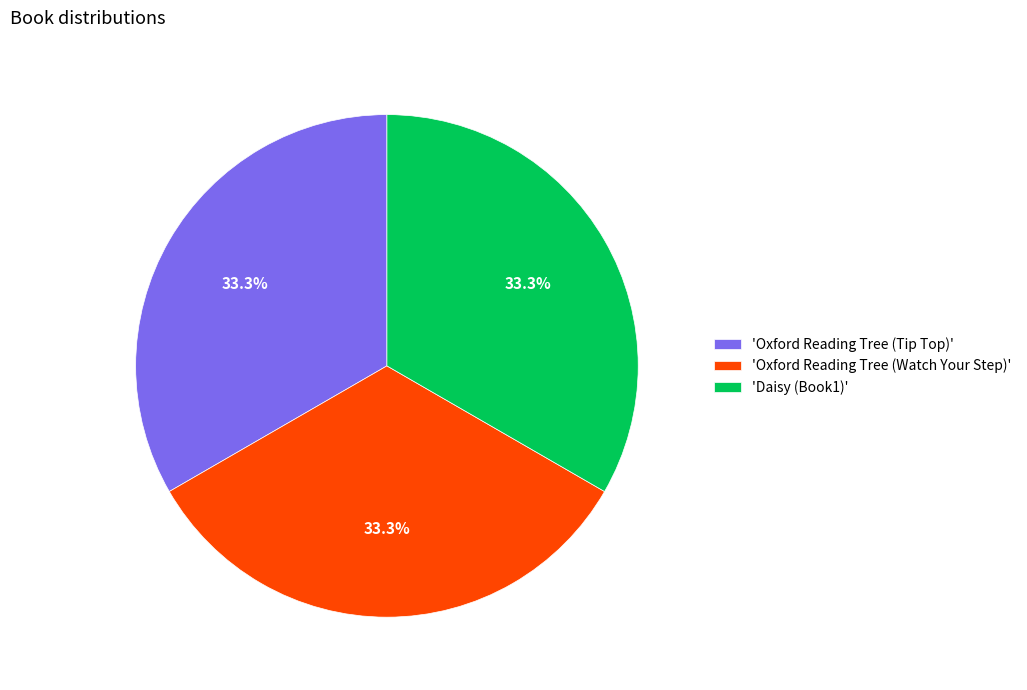

What is the ratio of the value at 'Oxford Reading Tree (Watch Your Step)' to the value at 'Daisy (Book1)'?

1.0